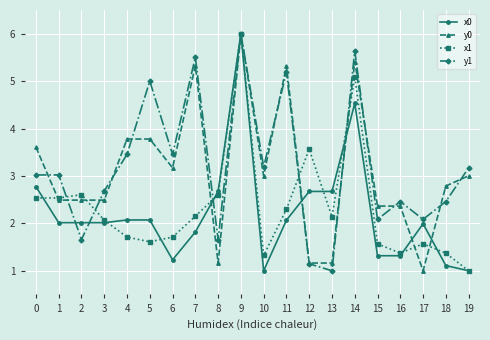

How many interior local valleys does the y1 series have?

7